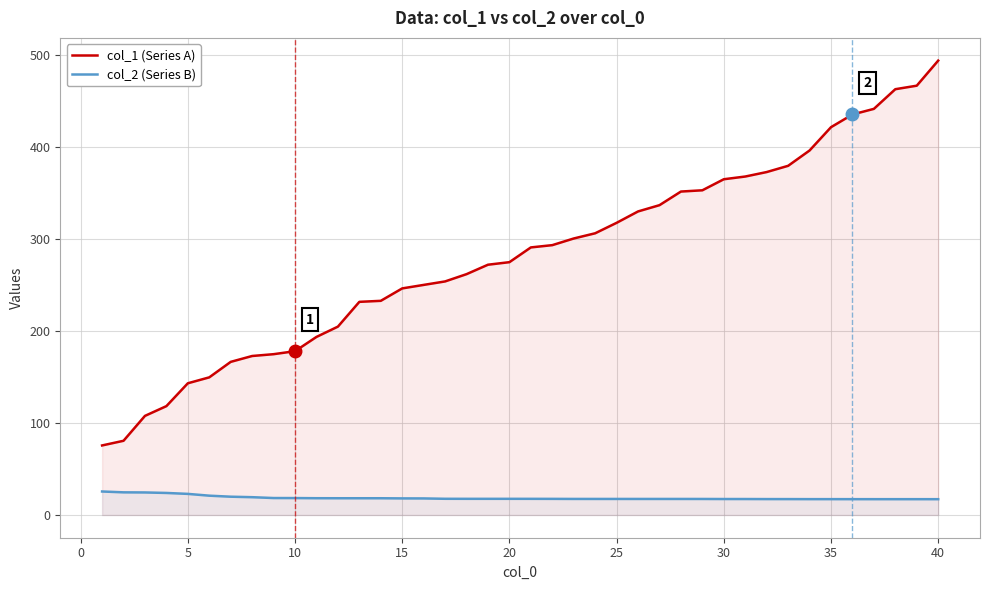

How many distinct data groups are displayed?

2